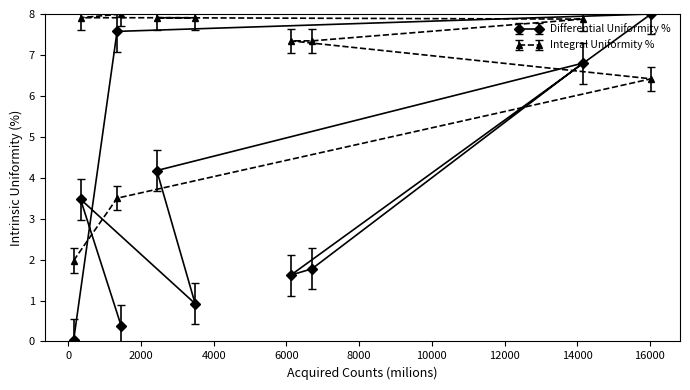

At which category does the chart reach its peak across all series?

16033